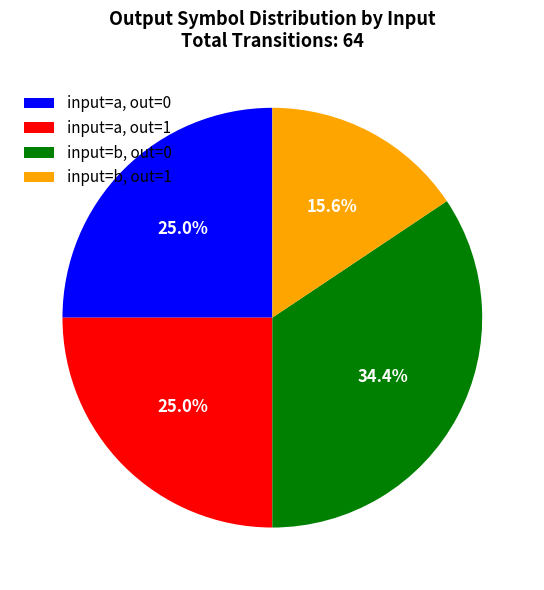

Approximately how many times larger is the value at input=a, out=1 compared to input=b, out=0?

0.7